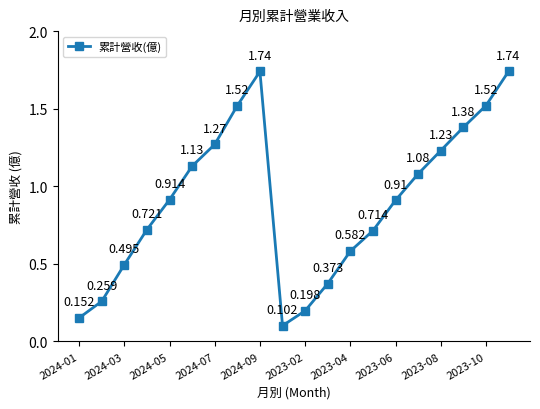

True or false: there are more than 1 points higher than both neighbors.

False